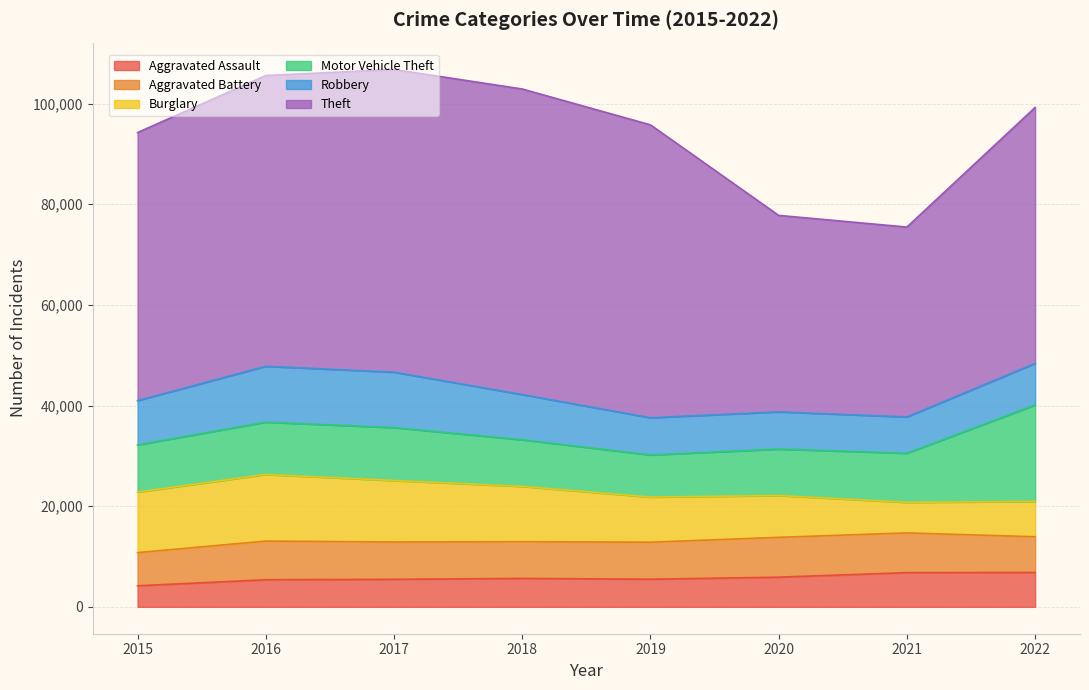

How many data points in Burglary are above 10984?

3